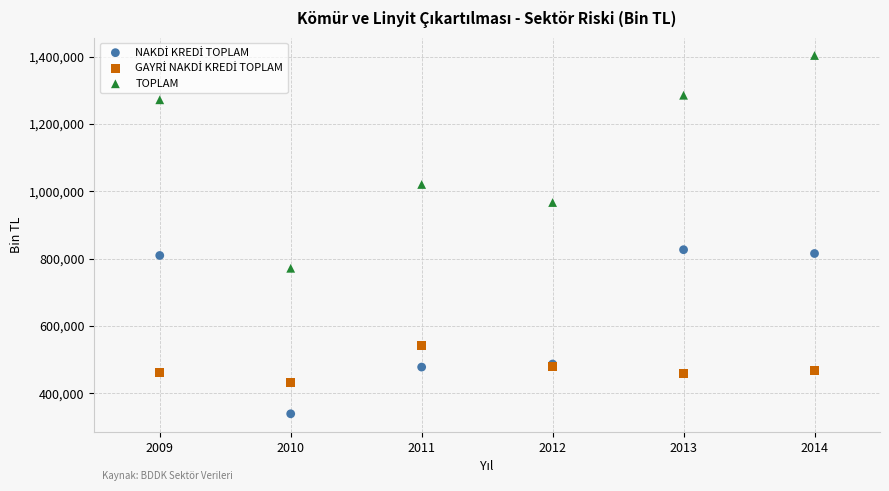

In the TOPLAM series, what Y value is closest to 1087202?

1020180.2